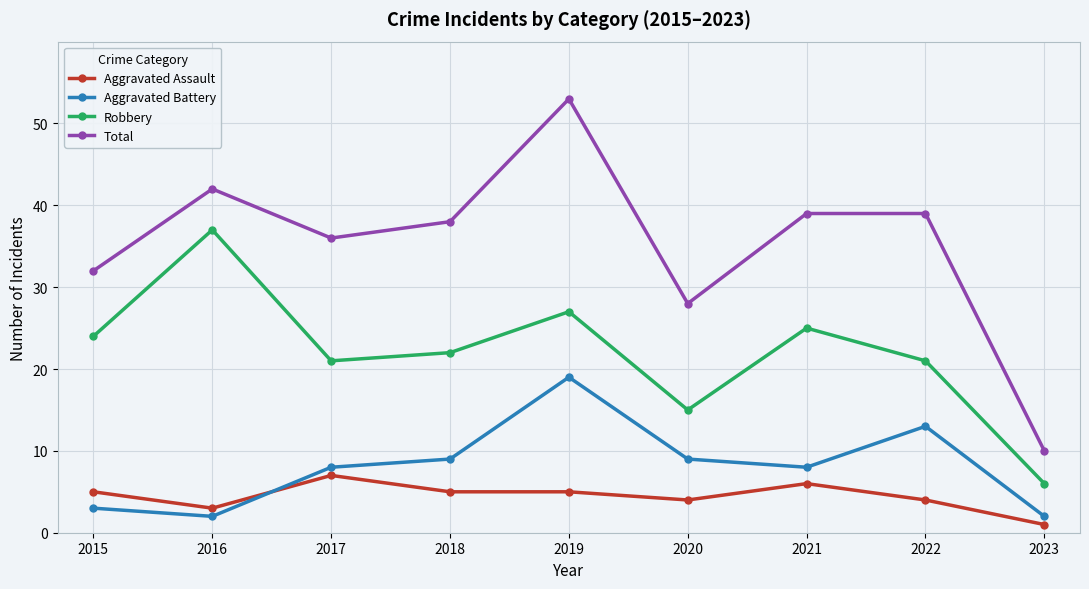

Reading left to right, transcribe all the data shown in this chart.

Aggravated Assault: 5	3	7	5	5	4	6	4	1
Aggravated Battery: 3	2	8	9	19	9	8	13	2
Robbery: 24	37	21	22	27	15	25	21	6
Total: 32	42	36	38	53	28	39	39	10